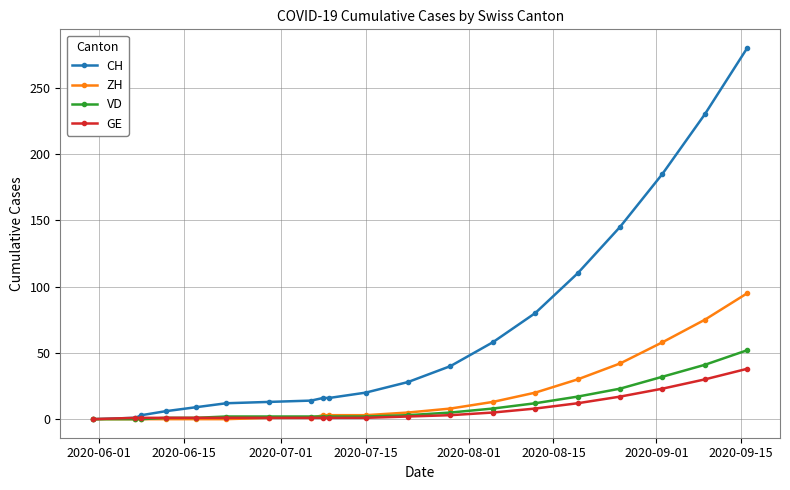

What is the maximum value shown in the chart?

280